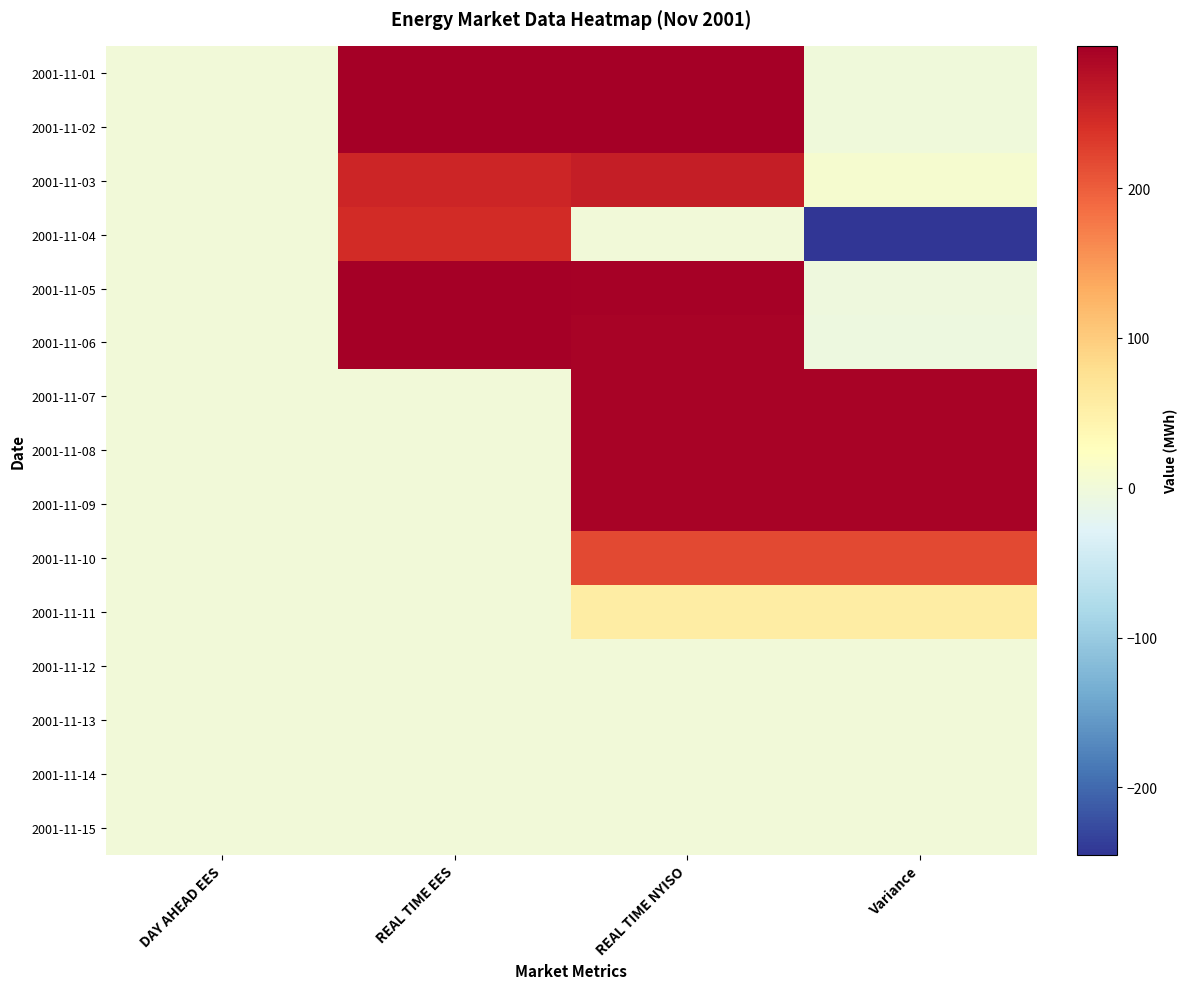

Which has a higher value, REAL TIME NYISO or DAY AHEAD EES?

REAL TIME NYISO